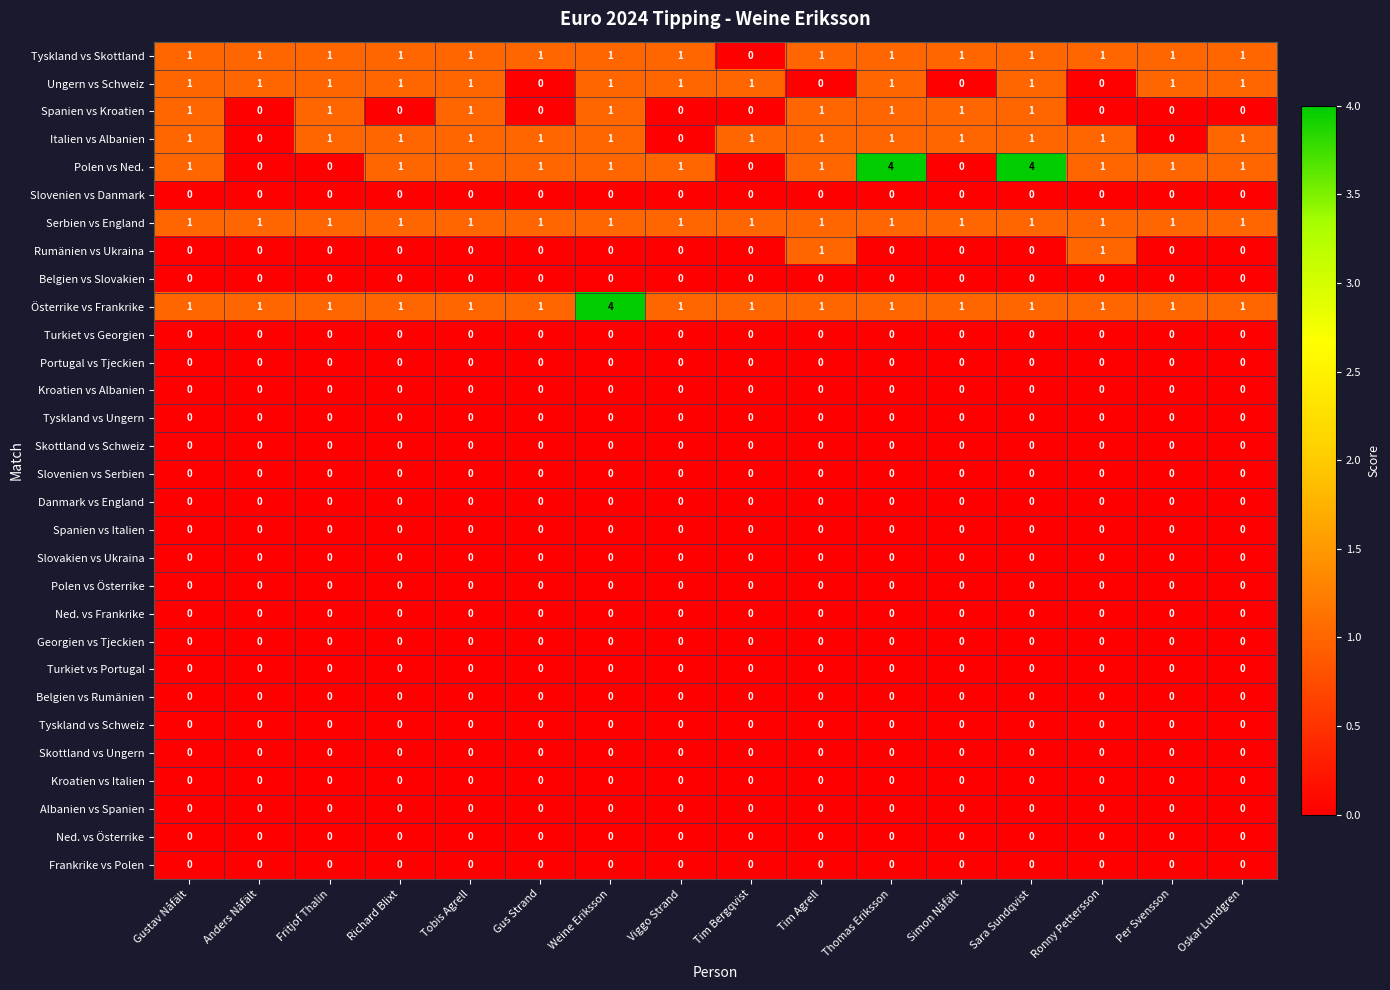

Which series has the largest range (max minus min)?

Polen vs Ned.